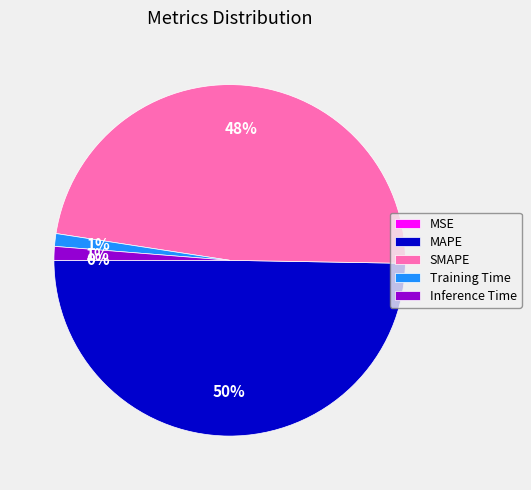

Do MAPE and Training Time together represent more than half of the pie?

Yes